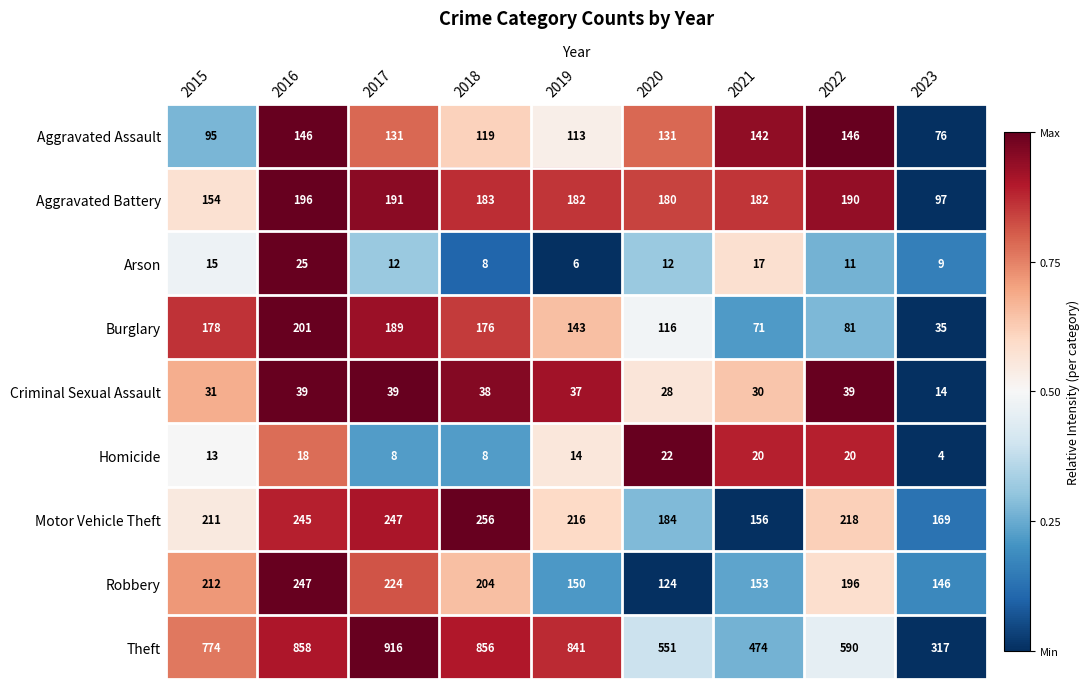

Where is Robbery nearest to the value 185?

2022